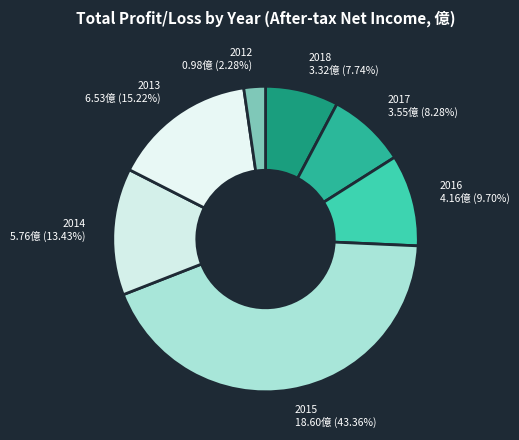

How many slices are in this pie chart?

7